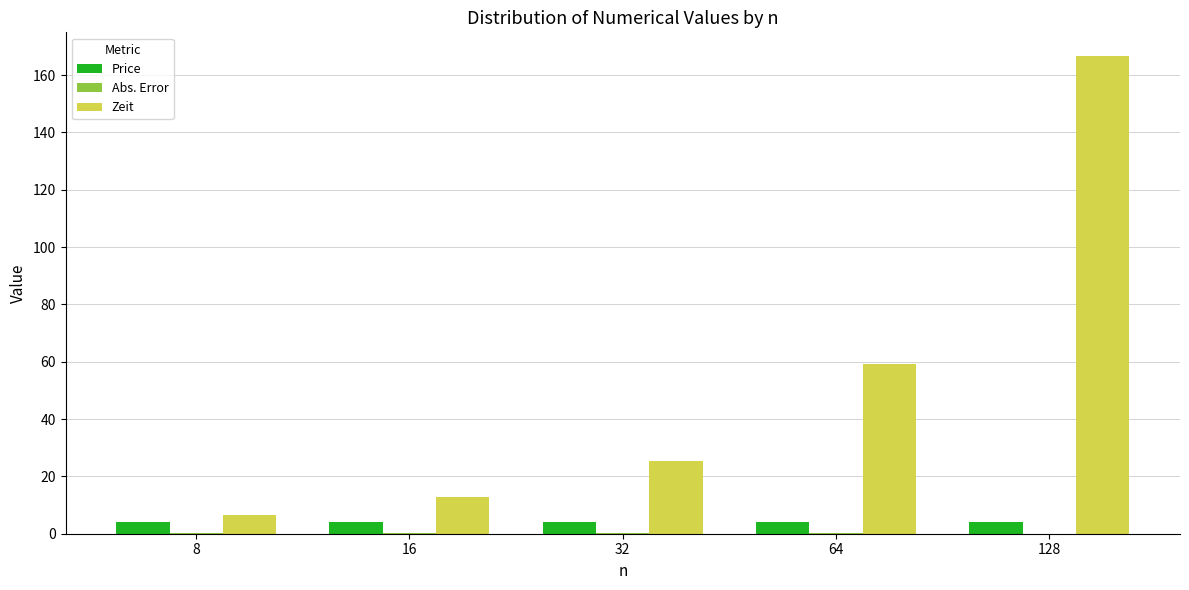

Which series changed the most between 8 and 32?

Zeit